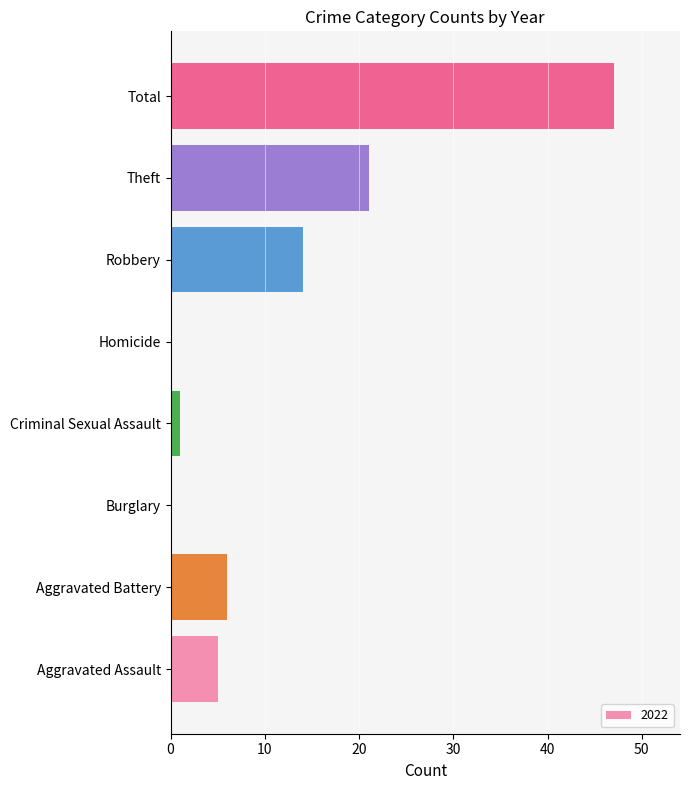

Reading bottom to top, what are all the values shown in this chart?

Aggravated Assault=5	Aggravated Battery=6	Burglary=0	Criminal Sexual Assault=1	Homicide=0	Robbery=14	Theft=21	Total=47